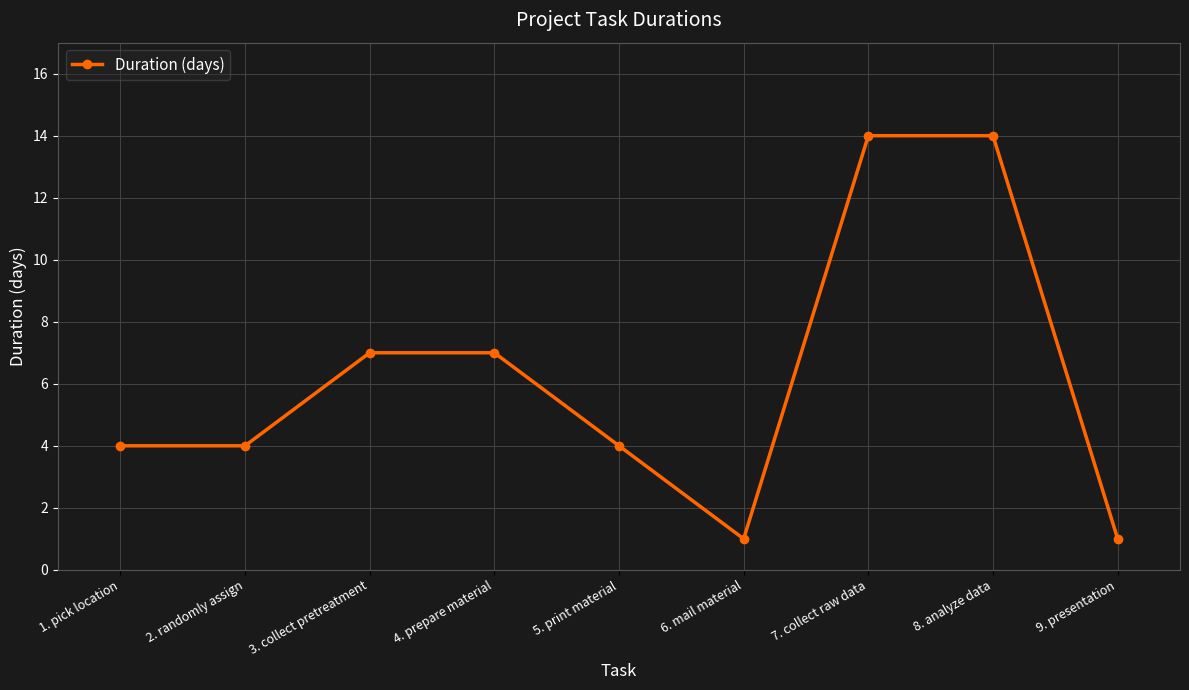

Approximately how many times larger is the value at 8. analyze data compared to 3. collect pretreatment?

2.0